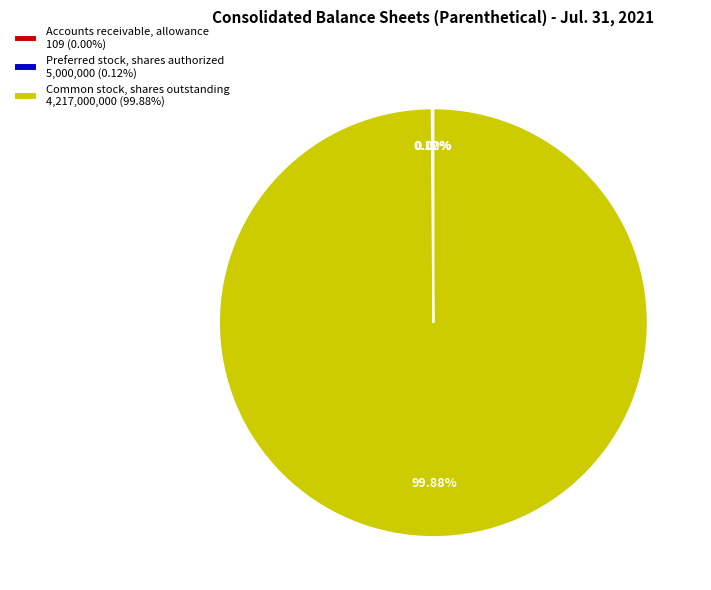

Does Common stock, shares outstanding 4,217,000,000 (99.88%) account for over 50% of the chart?

Yes